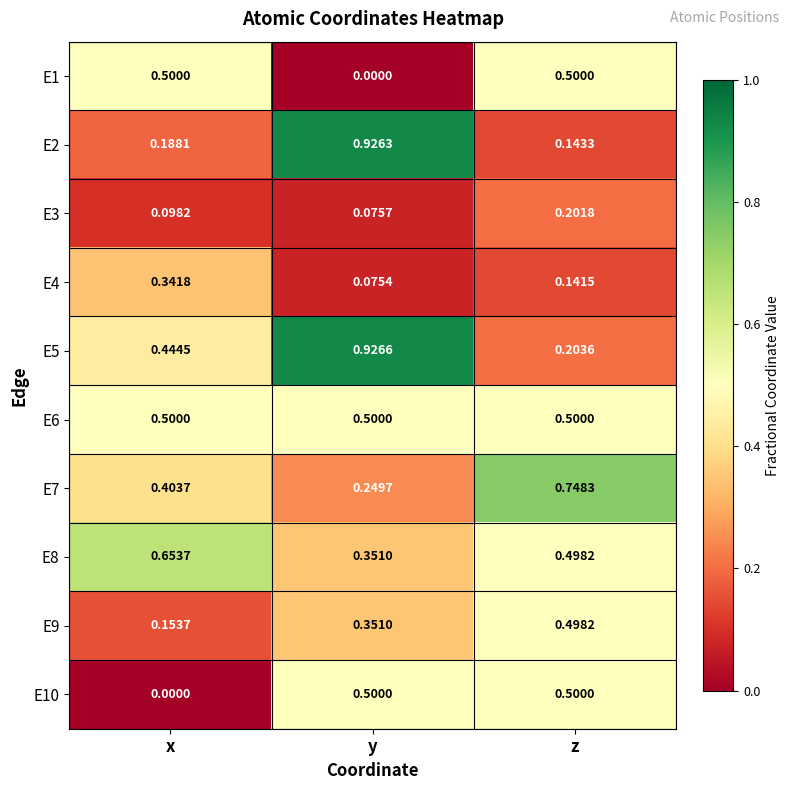

List the labels in order of E8 value, largest first.

x, z, y